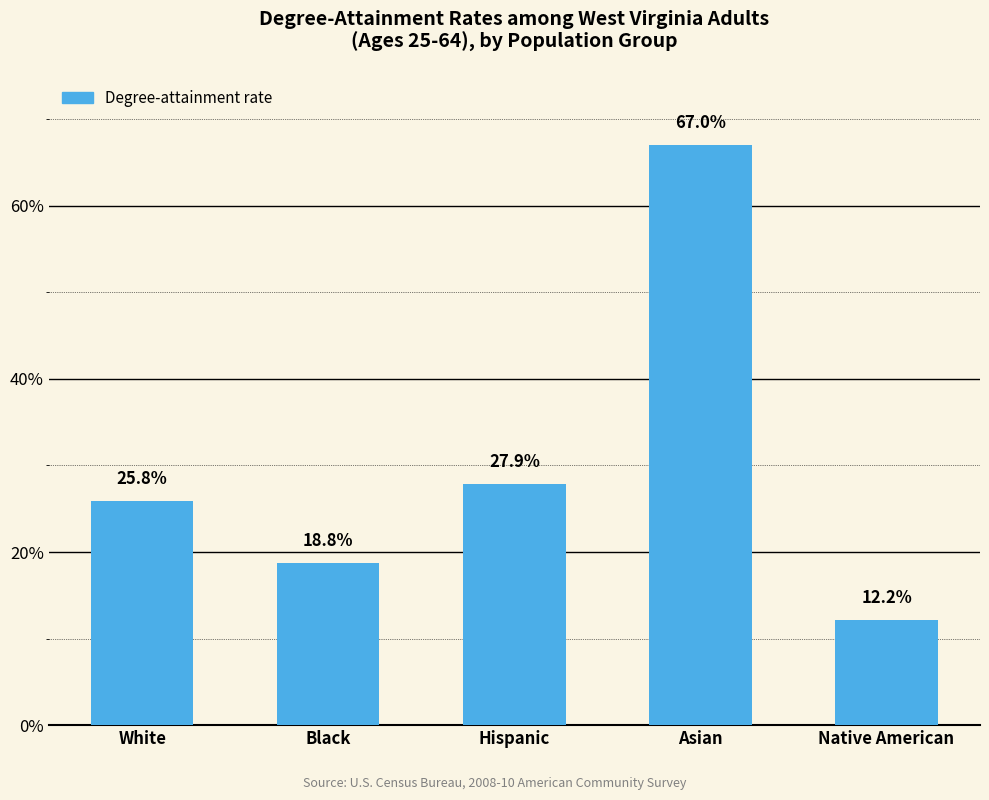

Where is the data nearest to the value 0?

Native American